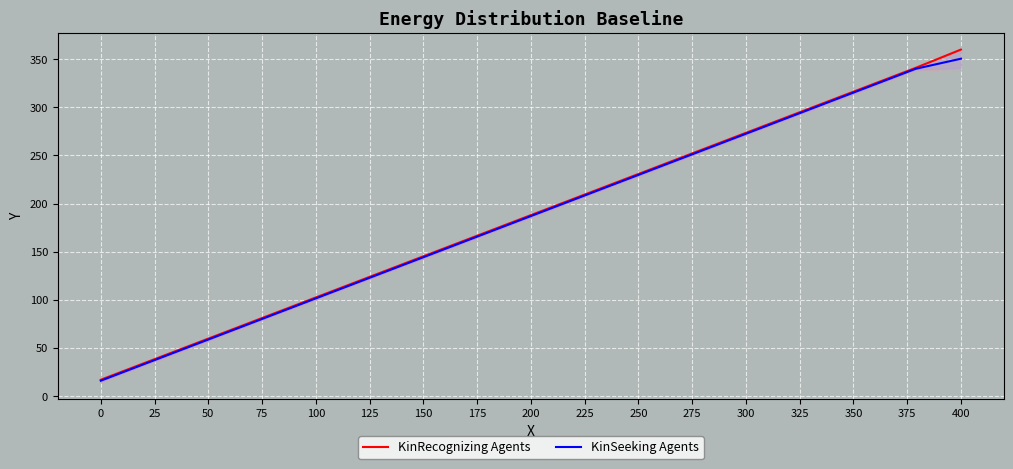

Reading left to right, list all the values displayed in this chart.

KinRecognizing Agents: 17.0	35.0	53.0	71.0	89.0	107.0	125.0	143.0	161.0	179.0	197.0	215.0	233.0	251.0	269.0	287.0	305.0	323.0	341.0	360.0
KinSeeking Agents: 16.0	34.0	52.0	70.0	88.0	106.0	124.0	142.0	160.0	178.0	196.0	214.0	232.0	250.0	268.0	286.0	304.0	322.0	340.0	350.5